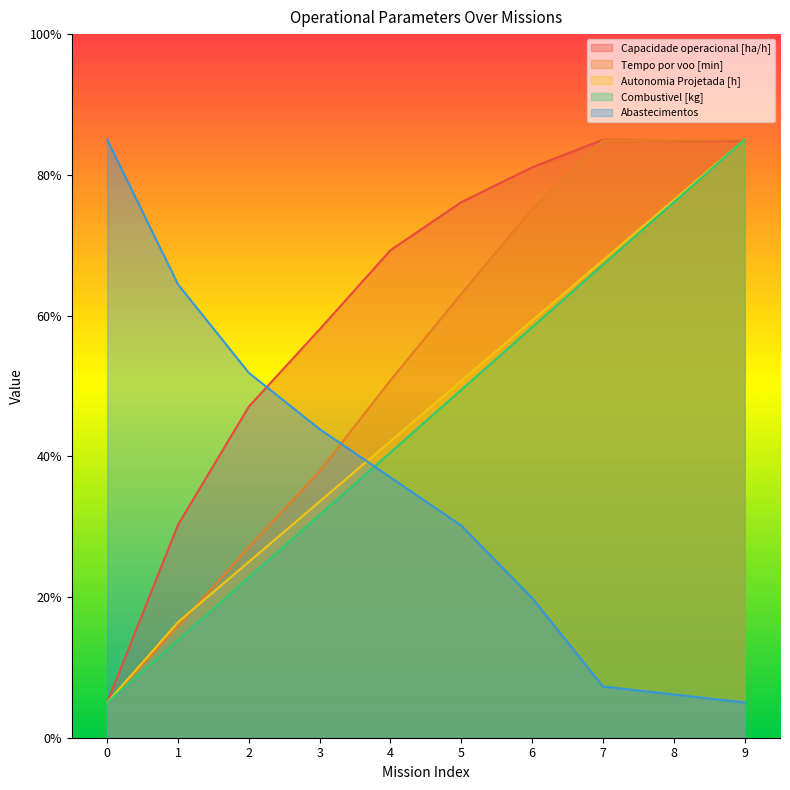

Reading left to right, extract all data points from this chart.

Capacidade operacional [ha/h]: 5.0	30.3	47.1	58.0	69.3	76.1	81.1	85.0	84.9	84.9
Tempo por voo [min]: 5.0	15.9	27.1	37.9	50.8	63.1	75.2	84.9	84.9	85.0
Autonomia Projetada [h]: 5.0	16.4	25.0	33.6	42.1	50.7	59.3	67.9	76.4	85.0
Combustivel [kg]: 5.0	13.9	22.8	31.7	40.6	49.4	58.3	67.2	76.1	85.0
Abastecimentos: 85.0	64.4	51.9	43.9	37.0	30.1	19.9	7.3	6.1	5.0